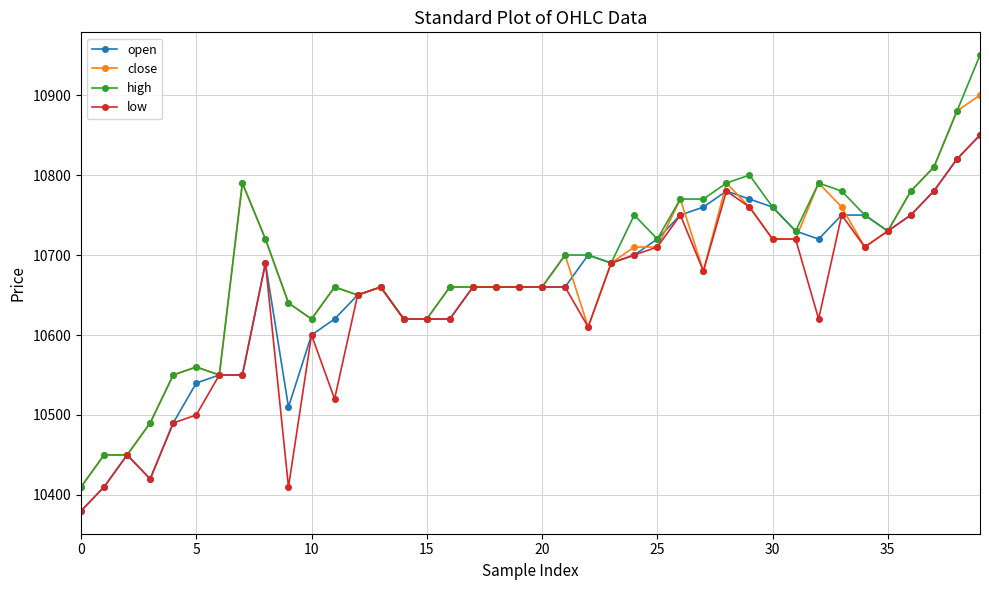

What is the maximum value shown in the chart?

10950